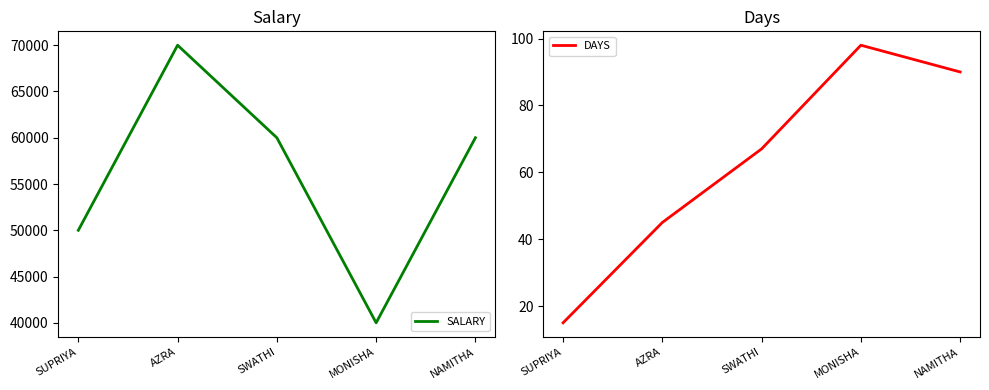

Is this an area chart (filled region under the line)?

No